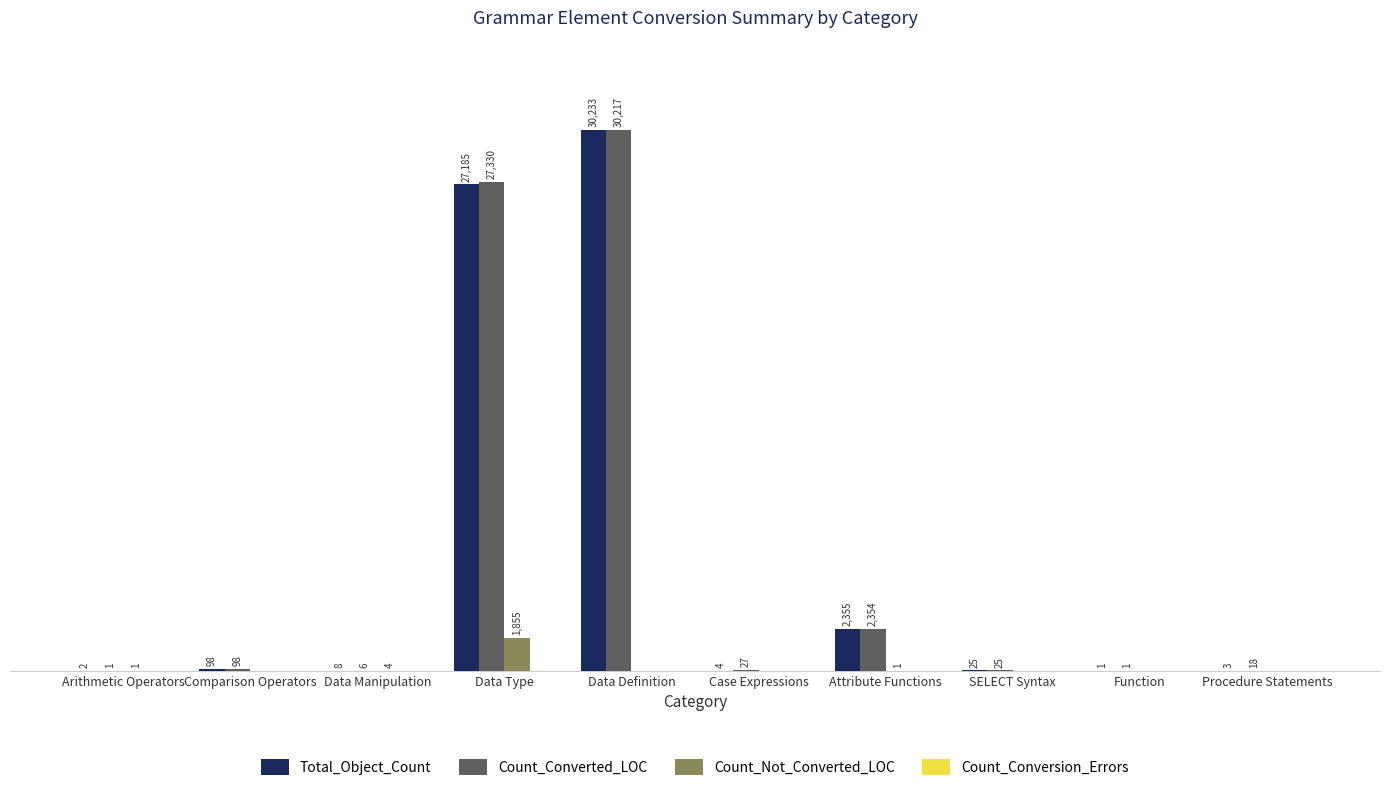

Which series has the largest range (max minus min)?

Total_Object_Count